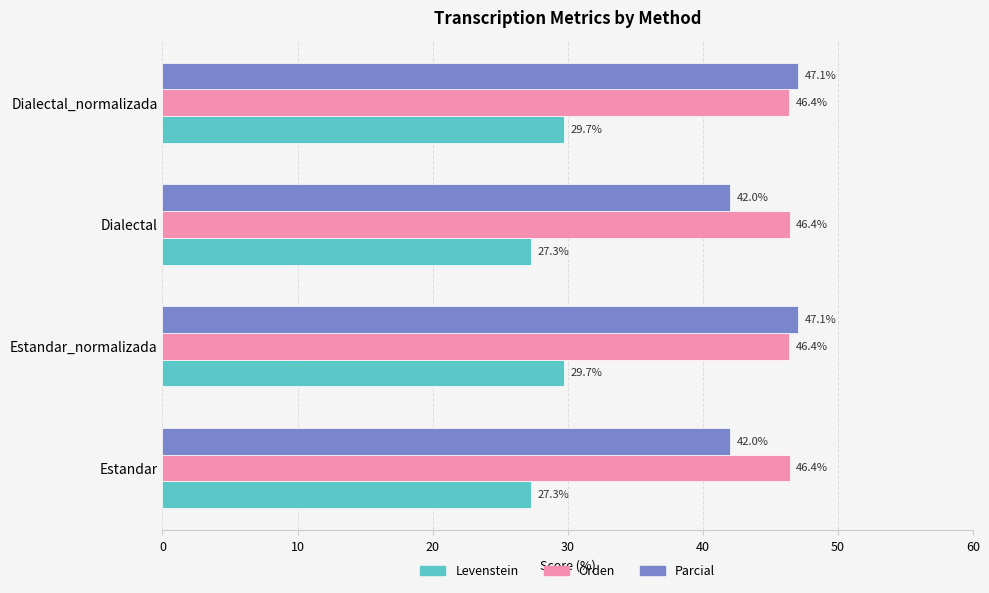

The value of Levenstein at Estandar is 27.3. True or false?

True